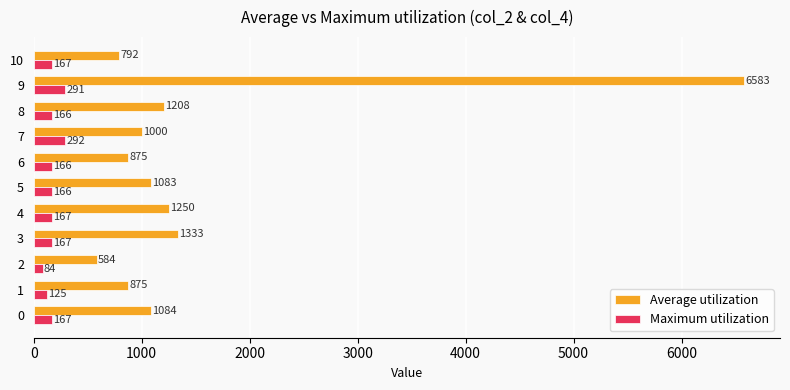

The Average utilization series shows 1333 at 3. True or false?

True